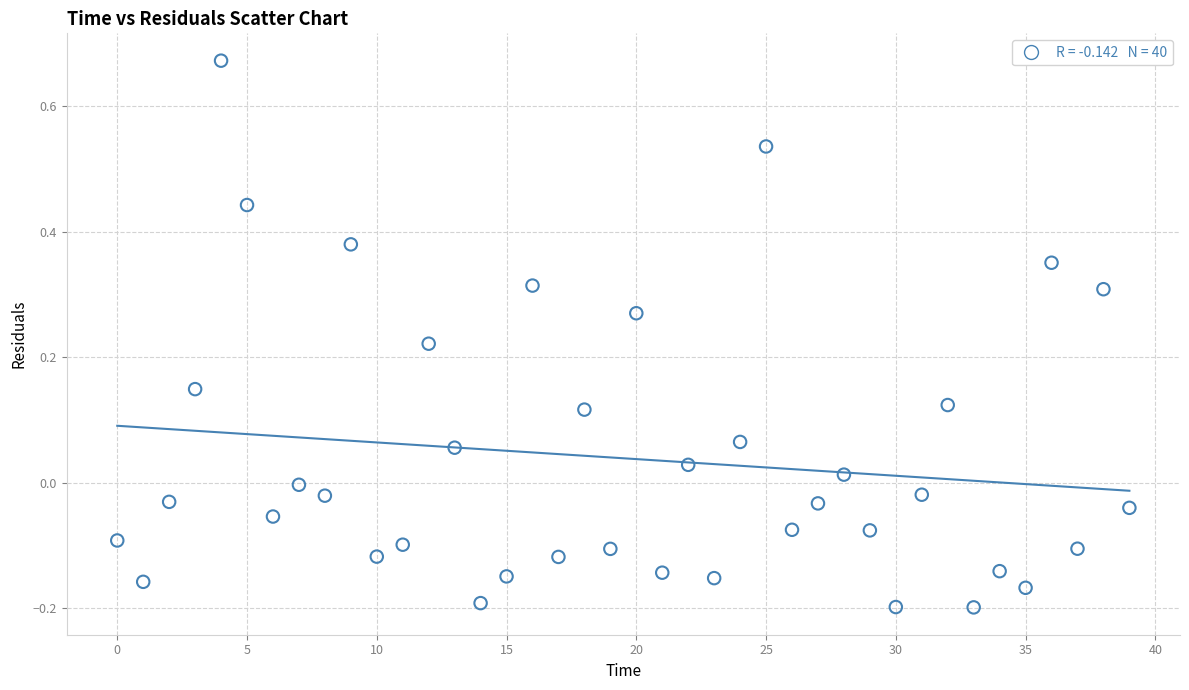

What is the range of Y values (max minus min)?

0.9